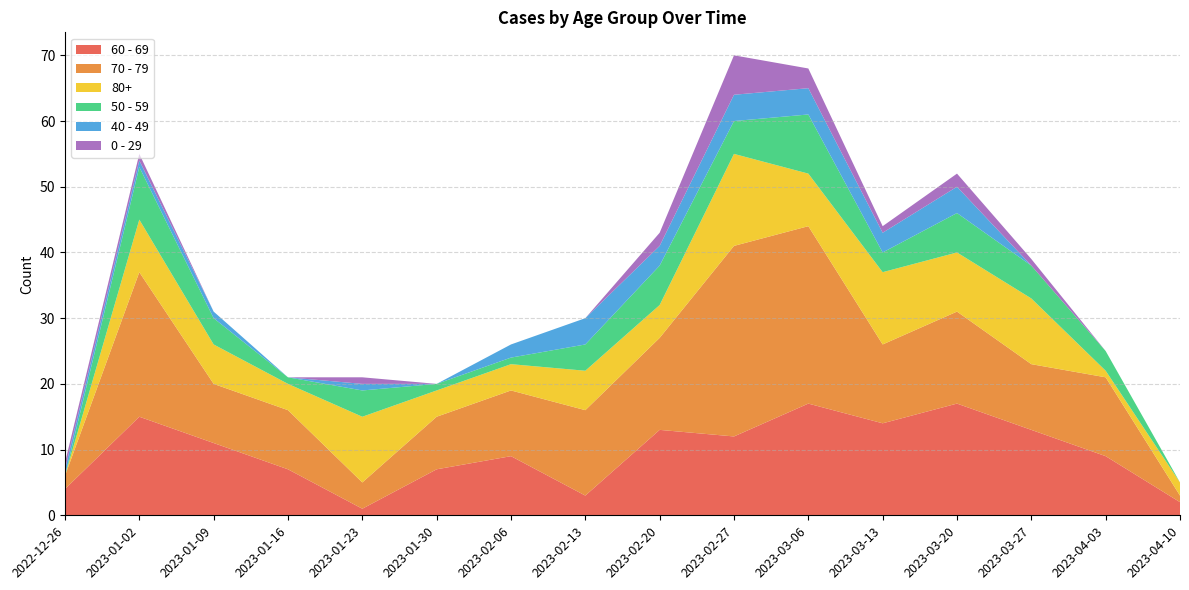

Reading left to right, extract all data points from this chart.

60 - 69: 2022-12-26=4	2023-01-02=15	2023-01-09=11	2023-01-16=7	2023-01-23=1	2023-01-30=7	2023-02-06=9	2023-02-13=3	2023-02-20=13	2023-02-27=12	2023-03-06=17	2023-03-13=14	2023-03-20=17	2023-03-27=13	2023-04-03=9	2023-04-10=2
70 - 79: 2022-12-26=2	2023-01-02=22	2023-01-09=9	2023-01-16=9	2023-01-23=4	2023-01-30=8	2023-02-06=10	2023-02-13=13	2023-02-20=14	2023-02-27=29	2023-03-06=27	2023-03-13=12	2023-03-20=14	2023-03-27=10	2023-04-03=12	2023-04-10=1
80+: 2022-12-26=0	2023-01-02=8	2023-01-09=6	2023-01-16=4	2023-01-23=10	2023-01-30=4	2023-02-06=4	2023-02-13=6	2023-02-20=5	2023-02-27=14	2023-03-06=8	2023-03-13=11	2023-03-20=9	2023-03-27=10	2023-04-03=1	2023-04-10=2
50 - 59: 2022-12-26=0	2023-01-02=8	2023-01-09=4	2023-01-16=1	2023-01-23=4	2023-01-30=1	2023-02-06=1	2023-02-13=4	2023-02-20=6	2023-02-27=5	2023-03-06=9	2023-03-13=3	2023-03-20=6	2023-03-27=5	2023-04-03=3	2023-04-10=0
40 - 49: 2022-12-26=1	2023-01-02=1	2023-01-09=1	2023-01-16=0	2023-01-23=1	2023-01-30=0	2023-02-06=2	2023-02-13=4	2023-02-20=3	2023-02-27=4	2023-03-06=4	2023-03-13=3	2023-03-20=4	2023-03-27=0	2023-04-03=0	2023-04-10=0
0 - 29: 2022-12-26=1	2023-01-02=1	2023-01-09=0	2023-01-16=0	2023-01-23=1	2023-01-30=0	2023-02-06=0	2023-02-13=0	2023-02-20=2	2023-02-27=6	2023-03-06=3	2023-03-13=1	2023-03-20=2	2023-03-27=1	2023-04-03=0	2023-04-10=0